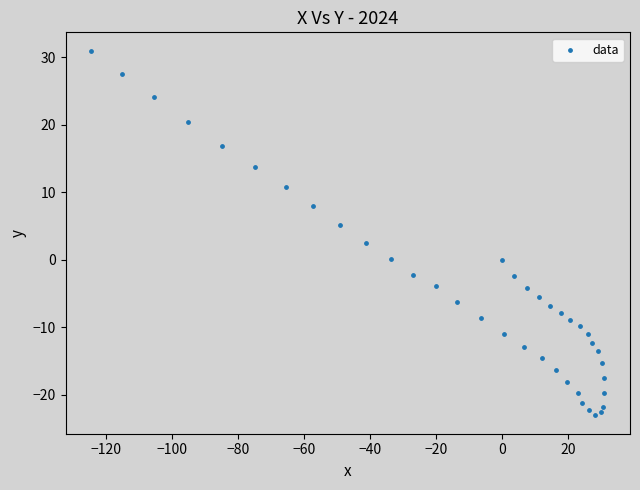

What Y value in the scatter plot is closest to 3?

2.4